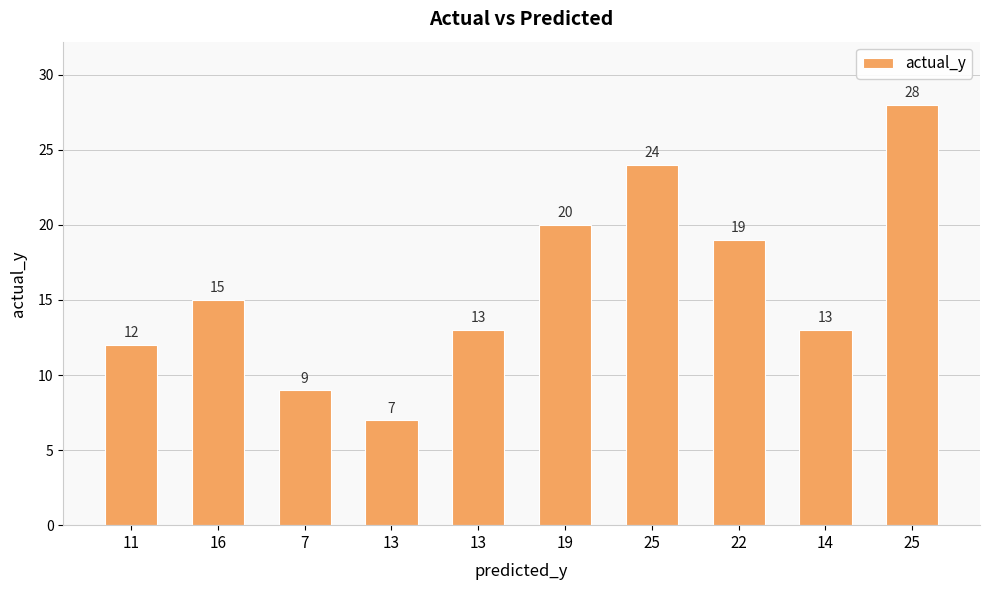

Does the chart contain any negative values?

No